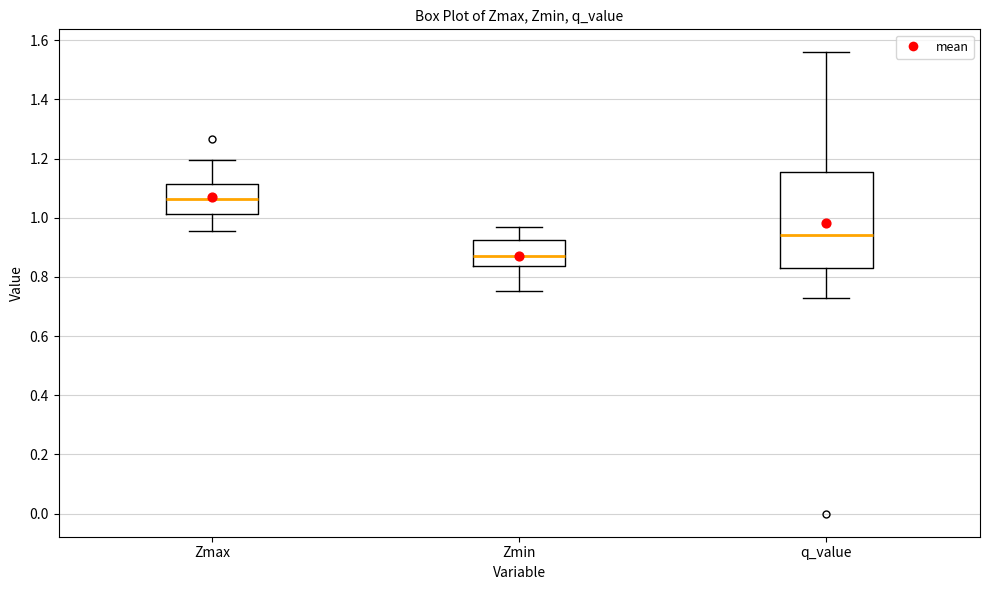

Where is the upper edge of the box for Zmin on the y-axis? The values are not printed on the chart, so give them approximately, as read against the axis.

0.92